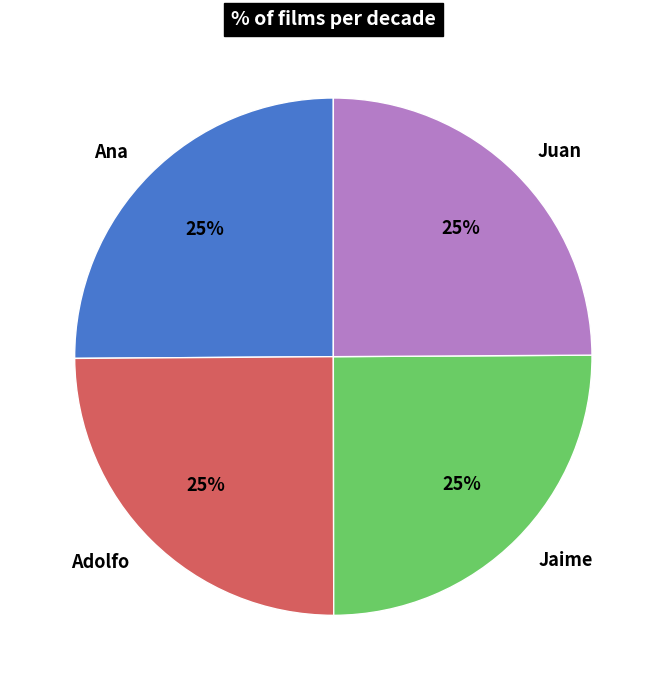

To the nearest percent, what is the combined percentage of Jaime and Ana?

50%